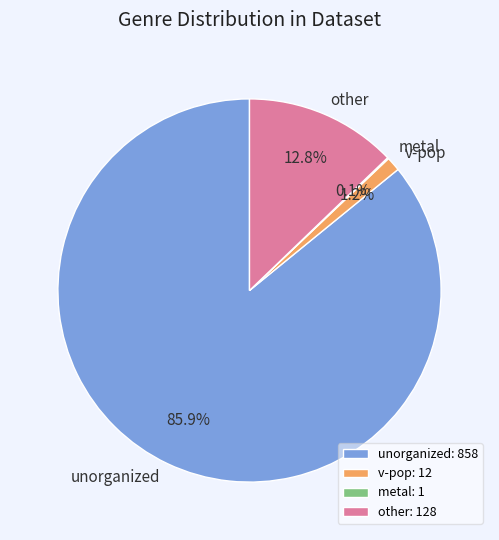

To the nearest percent, what is the average slice percentage?

25%